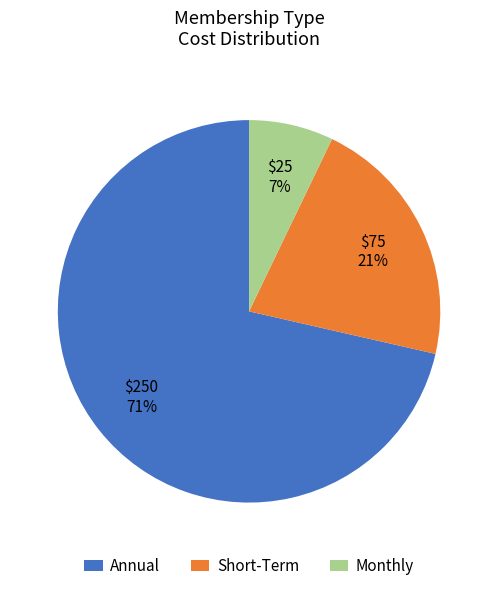

To the nearest percent, what percentage of the pie is Monthly?

7%